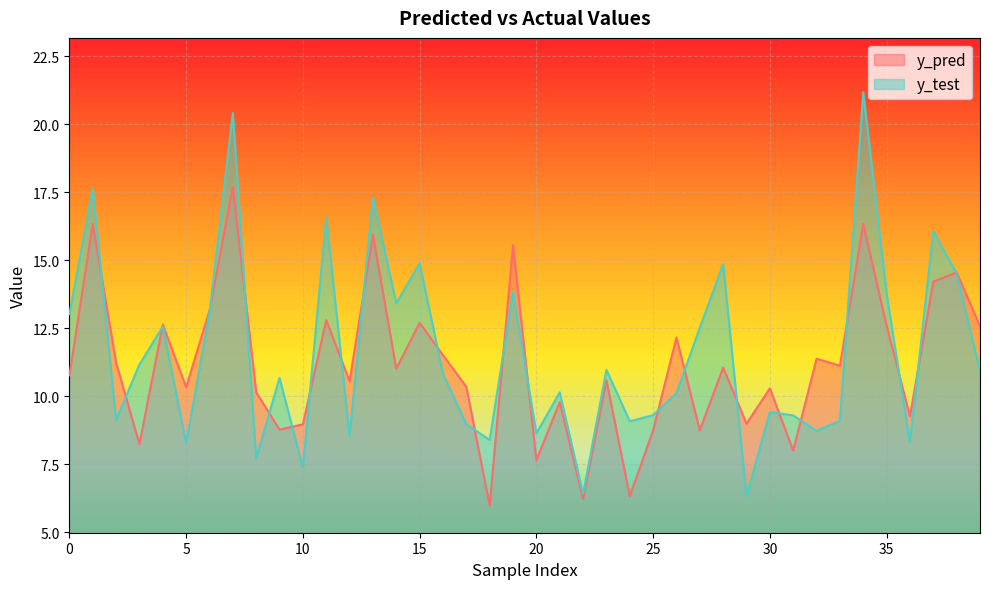

Does the chart display data point markers on the line(s)?

No